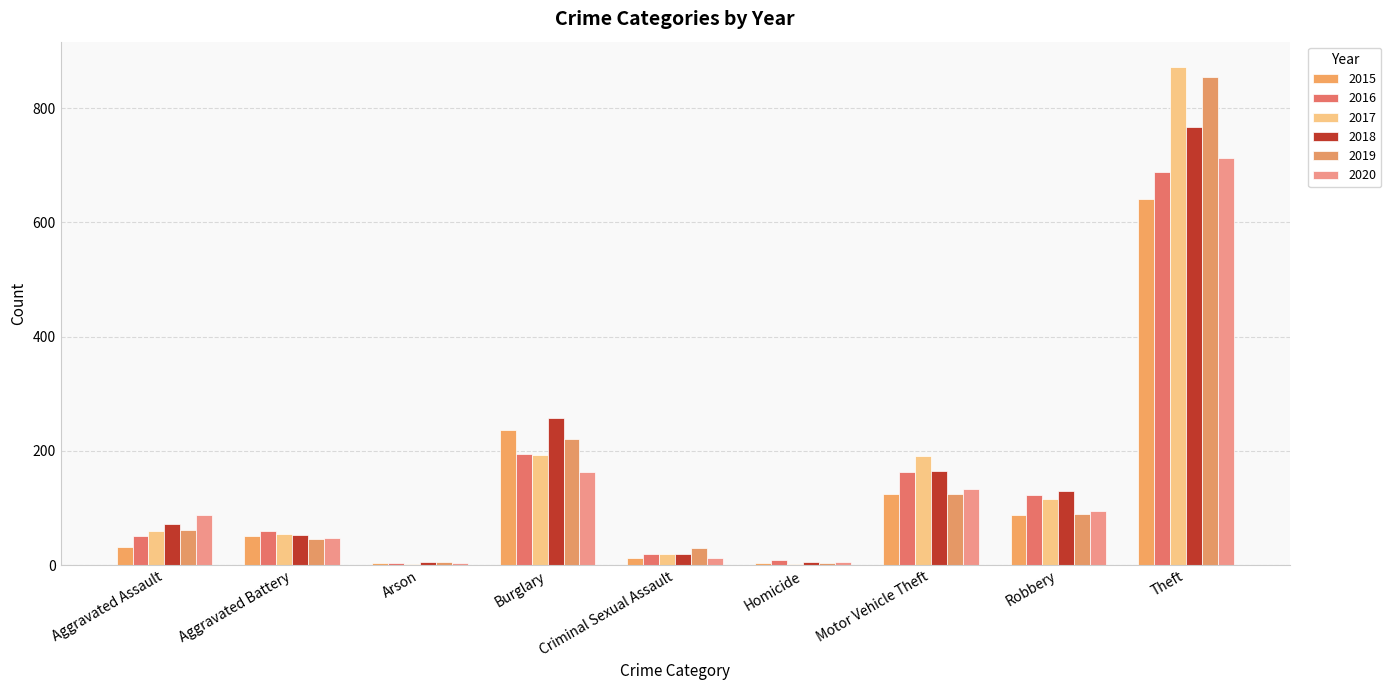

At which category is the sum across all series the highest?

Theft